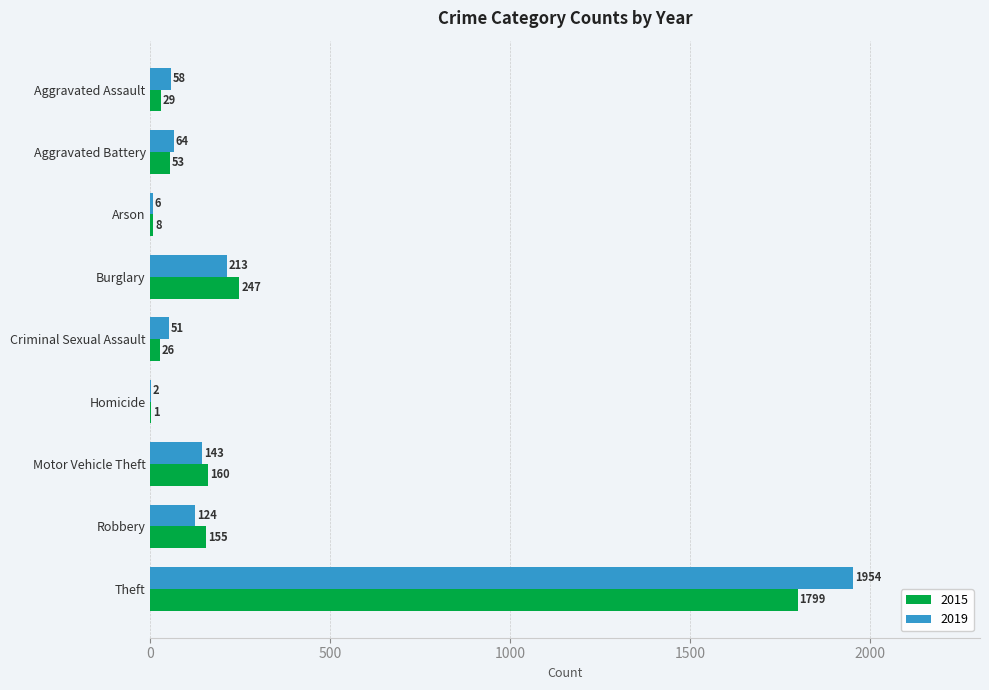

At which label is 2019 closest to 978?

Burglary